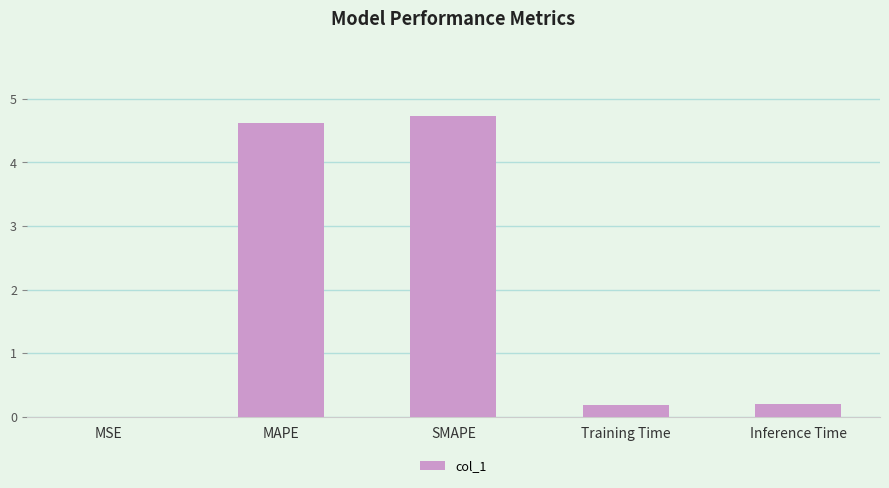

What is the maximum value shown in the chart?

4.7